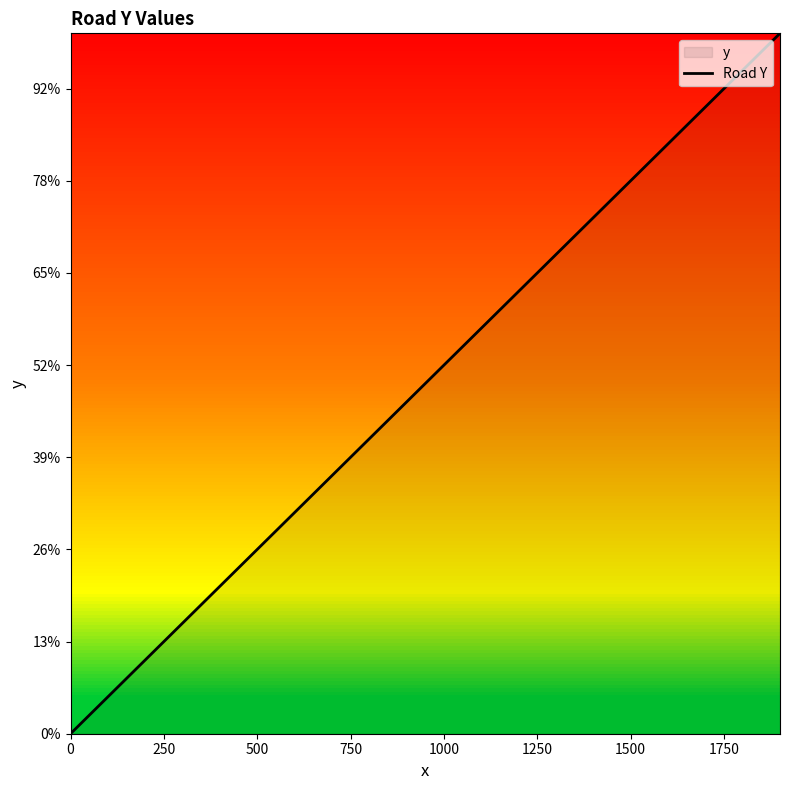

How many values are above zero?

19